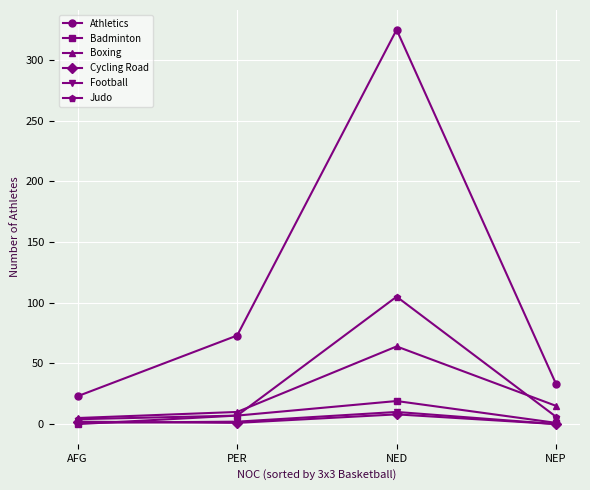

Between NED and NEP, which series saw the biggest shift?

Athletics